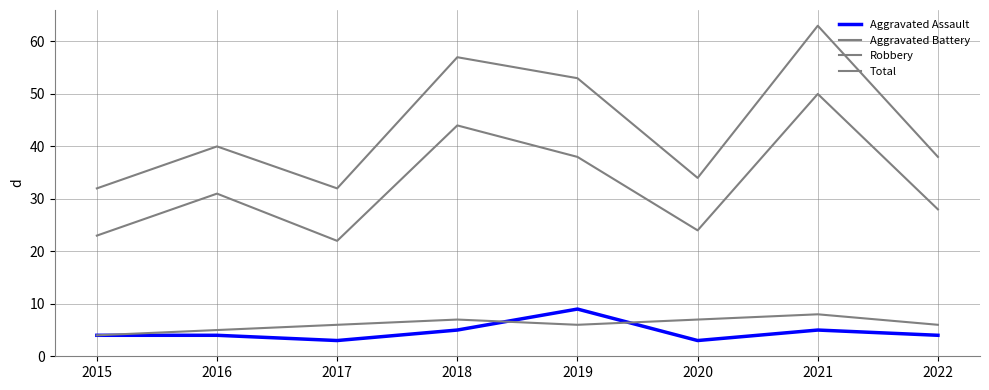

What is the minimum value for Aggravated Battery?

4